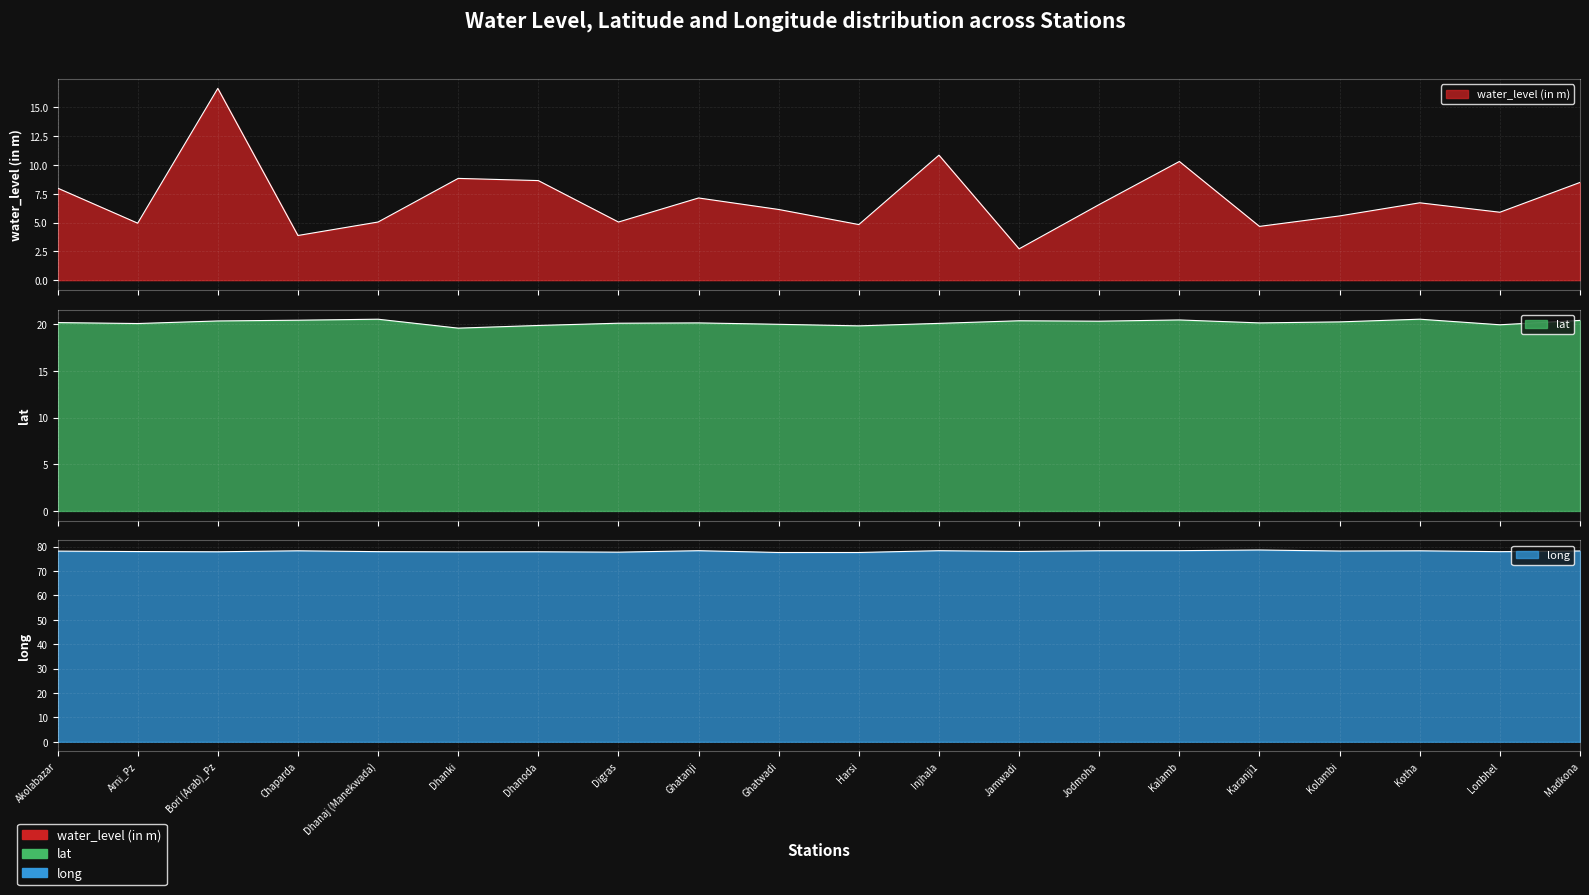

What is the greatest value displayed?

78.6